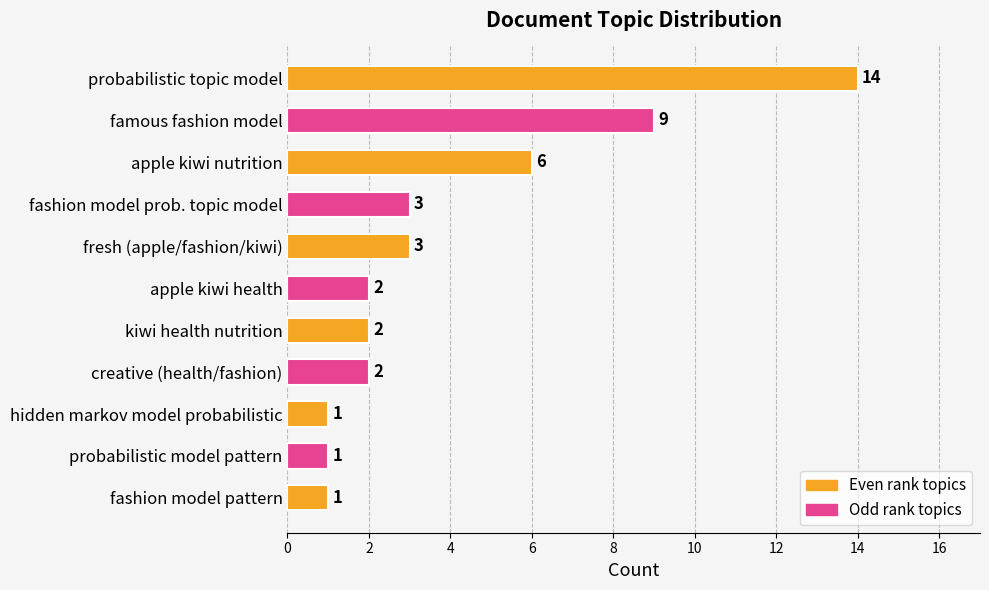

Where is the data nearest to the value 7?

apple kiwi nutrition